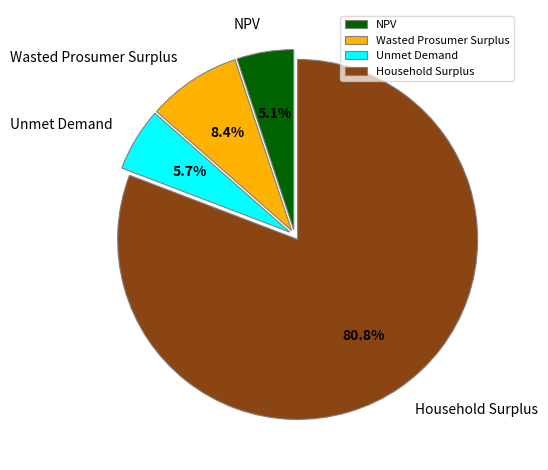

How many slices are in this pie chart?

4